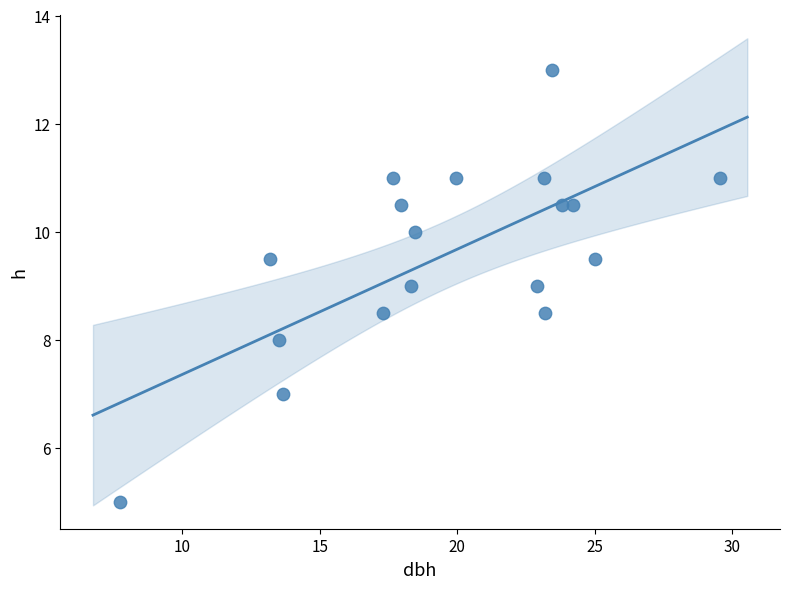

What is the range of X values (max minus min)?

21.8